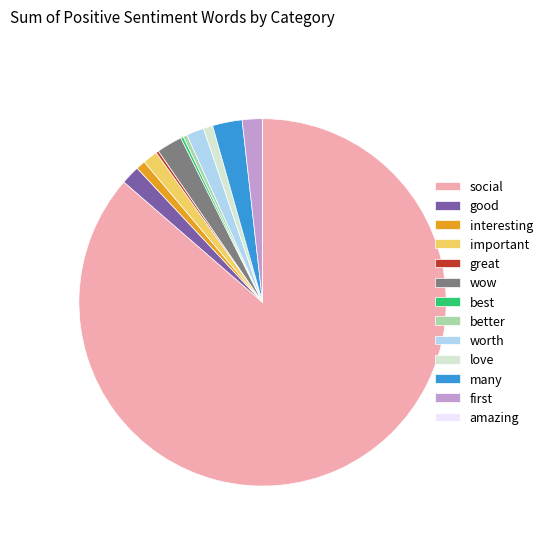

Approximately how many times larger is the value at wow compared to good?

1.4